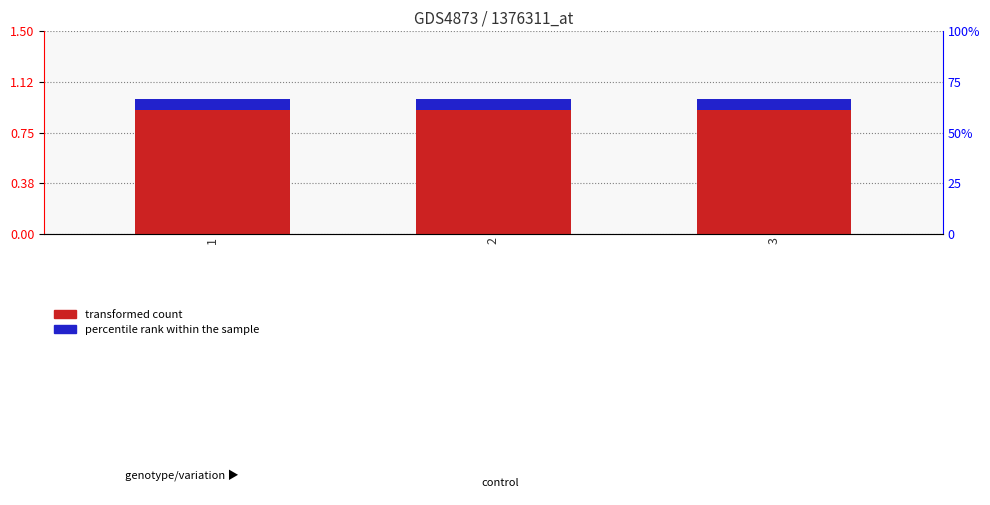

Rank the series at 1 from lowest to highest value.

percentile rank within the sample, transformed count